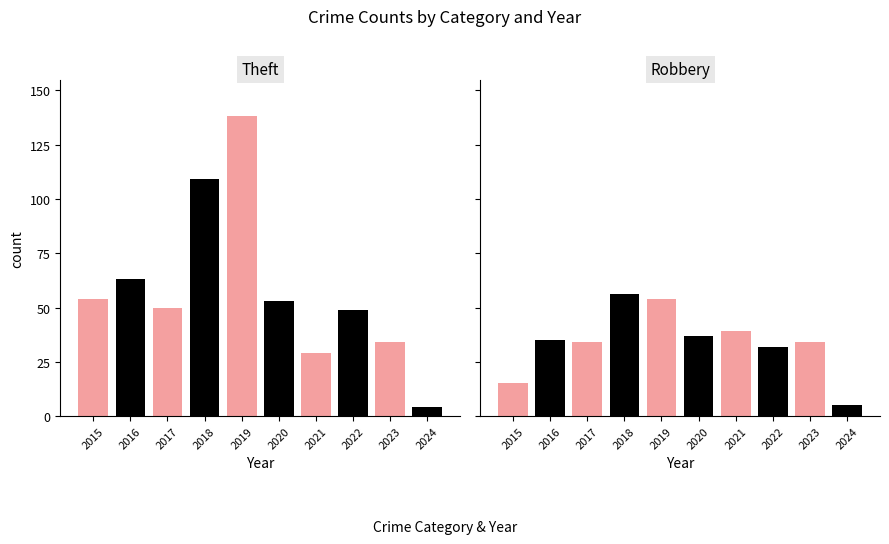

Rank the series by their maximum value, from lowest to highest.

Robbery, Theft